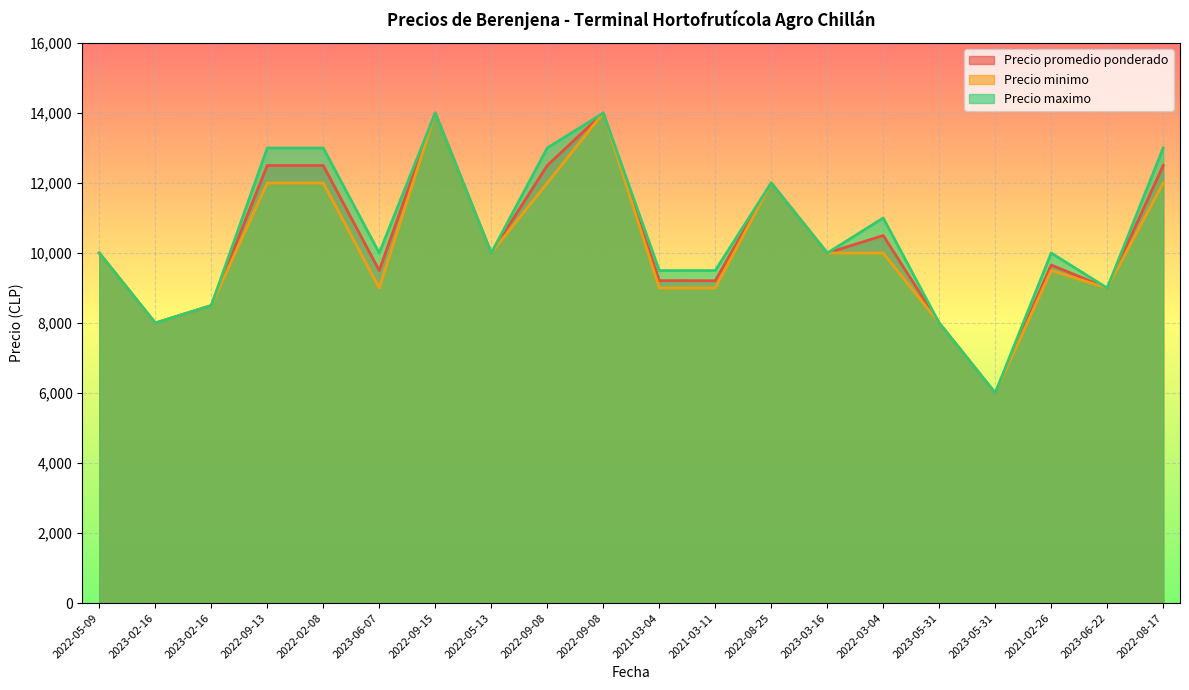

How many lines are shown in the chart?

3